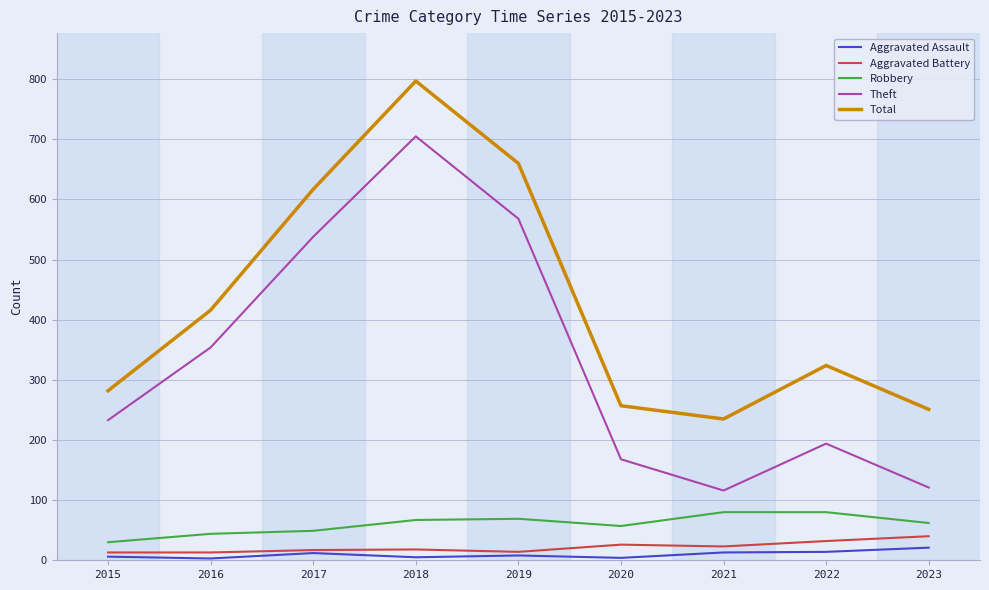

Which series has the widest spread of values?

Theft